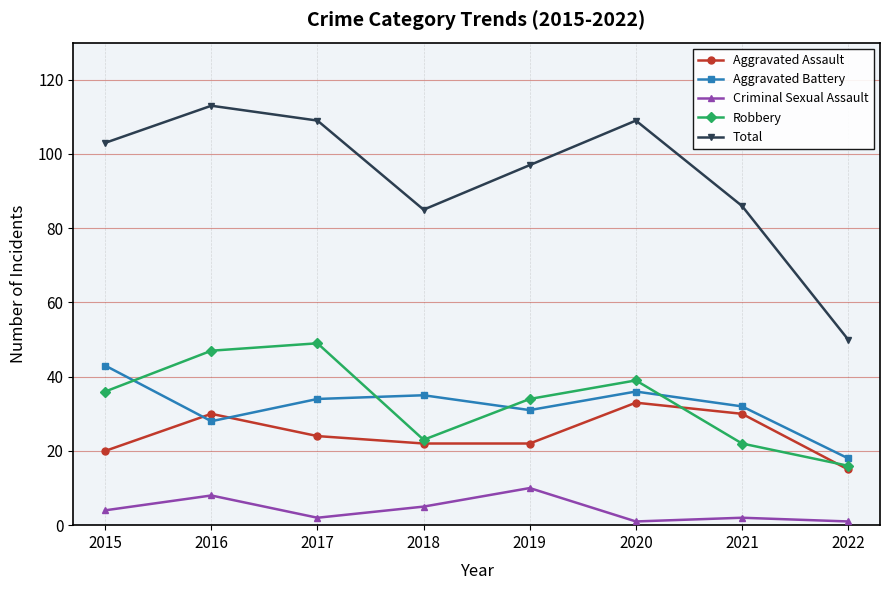

What is the average value of the Aggravated Battery series?

32